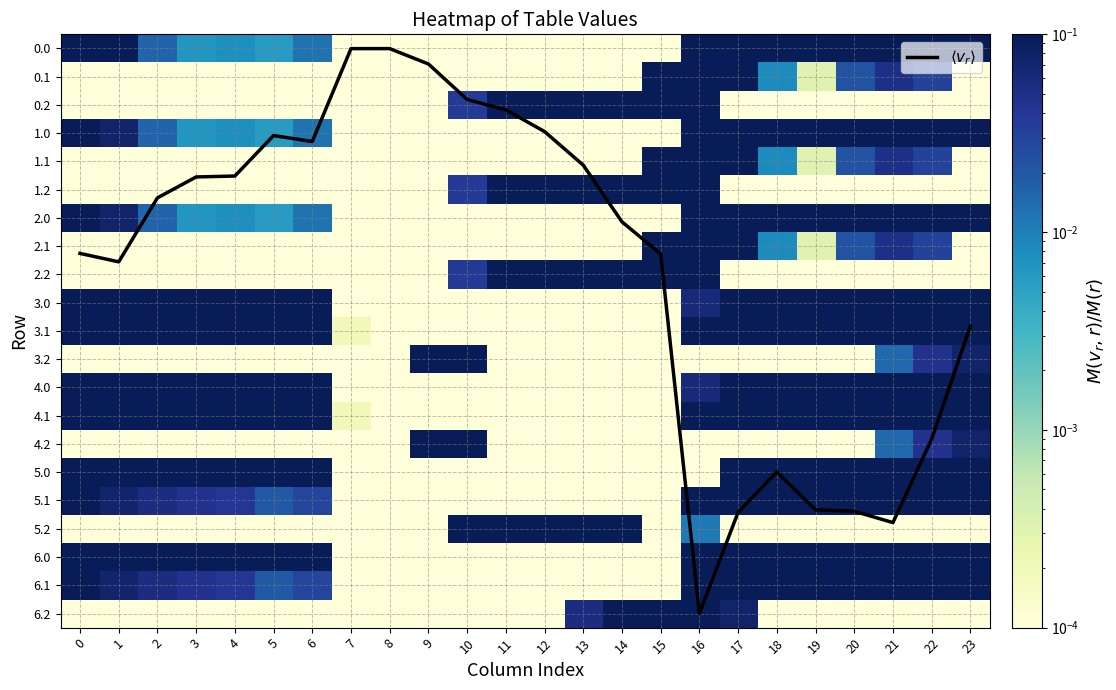

Which series changed the most between 5 and 8?

$\langle v_r \rangle$